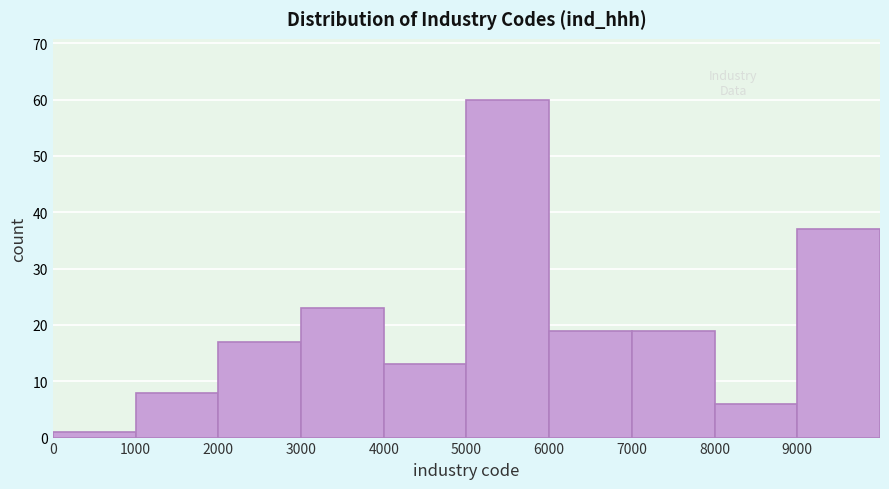

What is the height of the bar covering 9000 to 10000 on the x-axis? The values are not printed on the chart, so give them approximately, as read against the axis.

37